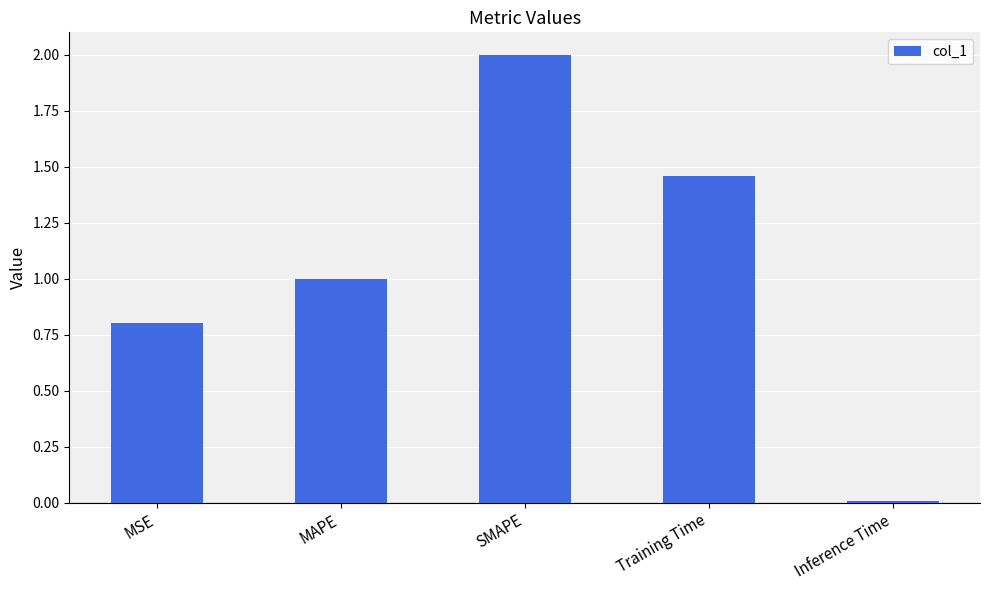

What value does the data have at MSE?

0.8